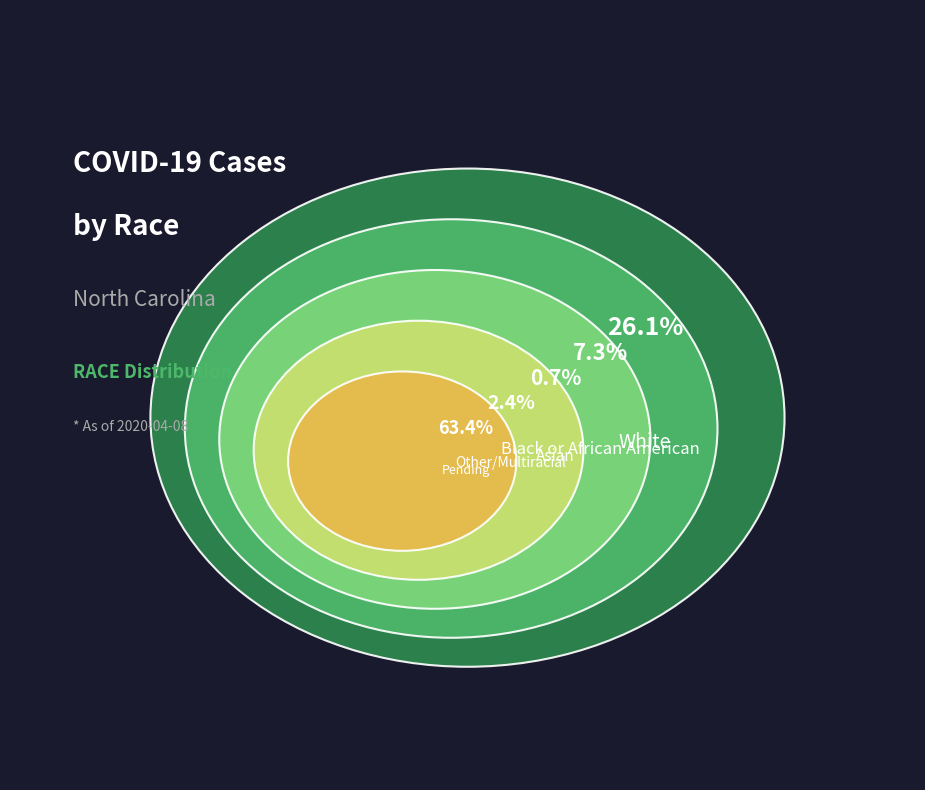

How many segments does this pie chart have?

5